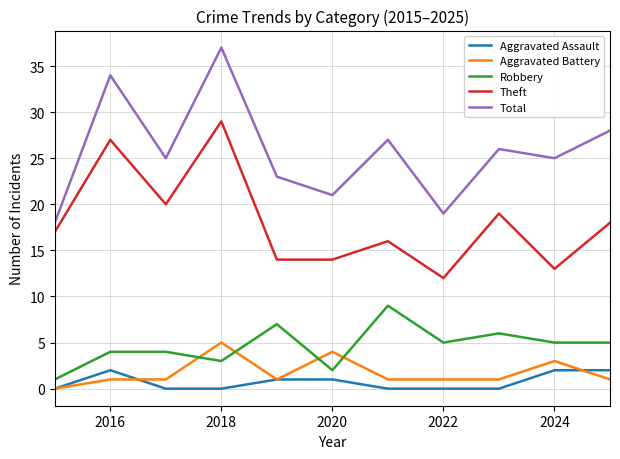

Which series has the largest total across all categories?

Total